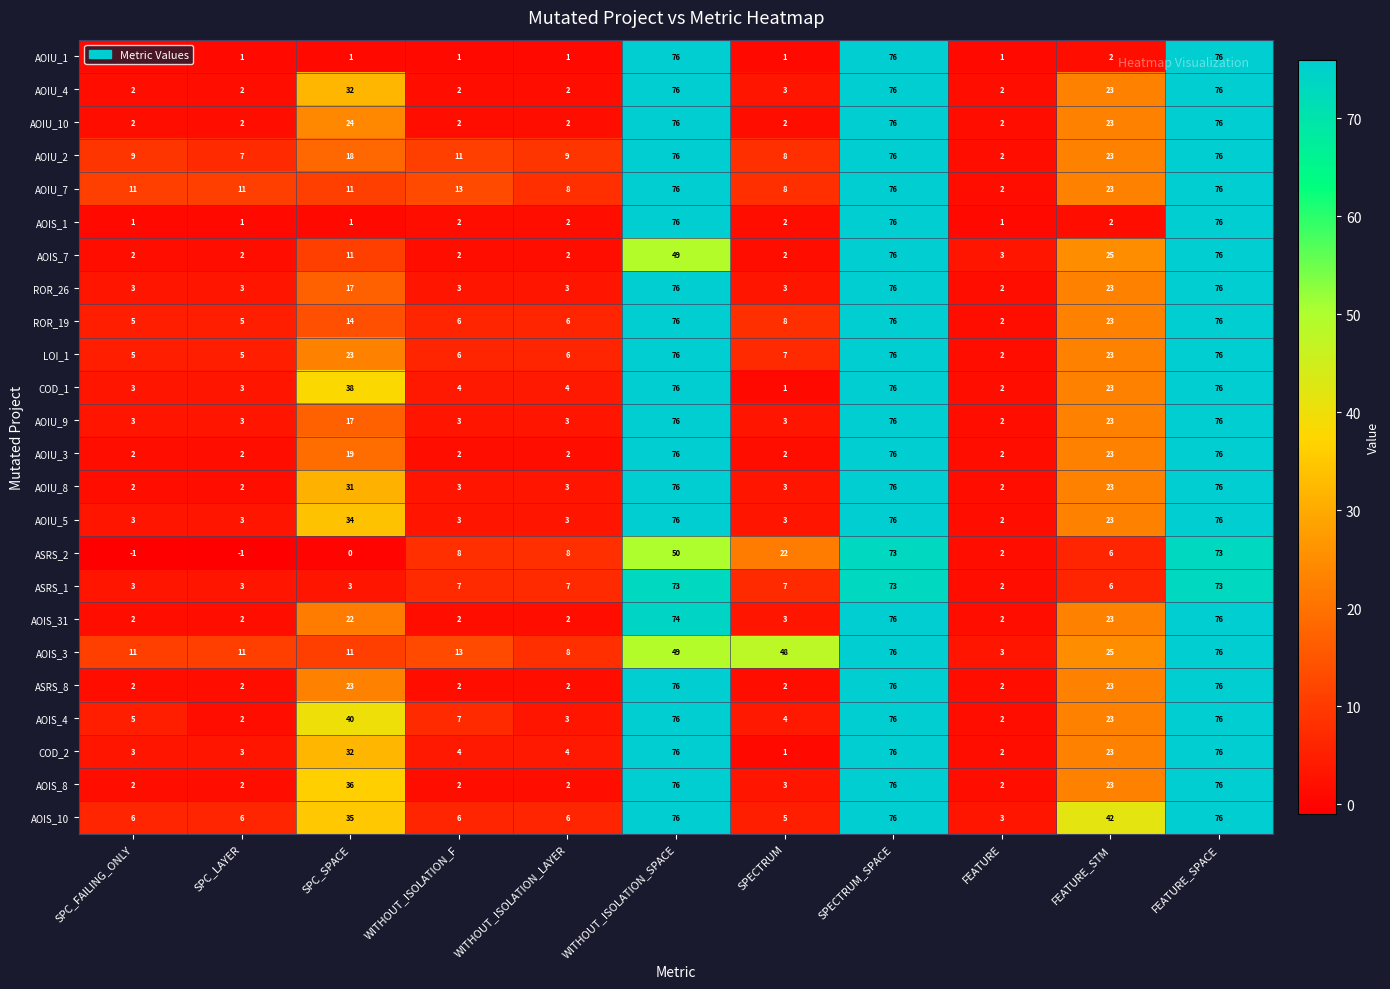

At how many categories does at least one series exceed 18?

6